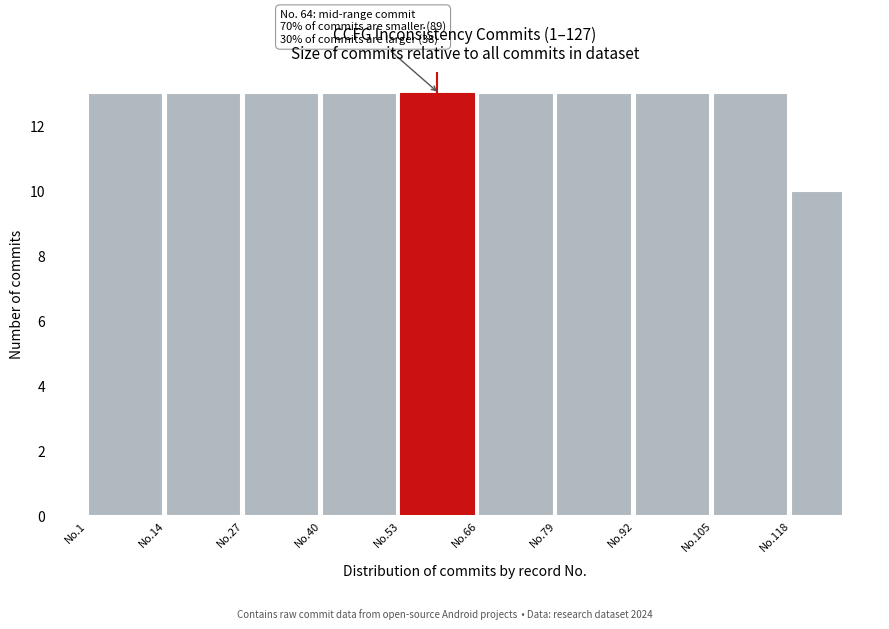

Reading left to right, what are all the values shown in this chart?

No.1=13	No.14=13	No.27=13	No.40=13	No.53=13	No.66=13	No.79=13	No.92=13	No.105=13	No.118=10